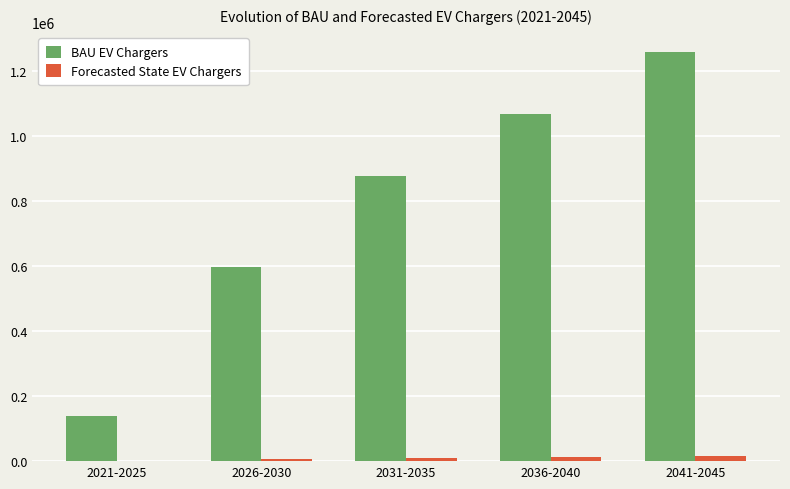

Is the value of Forecasted State EV Chargers at 2036-2040 greater than the value of BAU EV Chargers at 2026-2030?

No